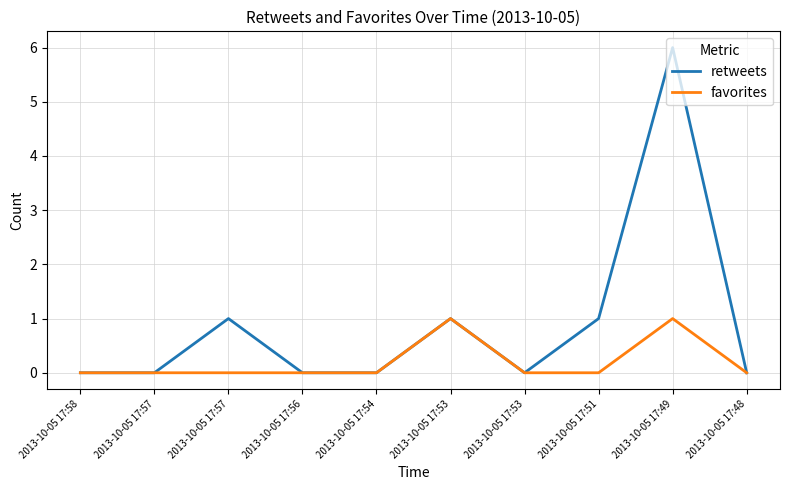

How many lines are shown in the chart?

2